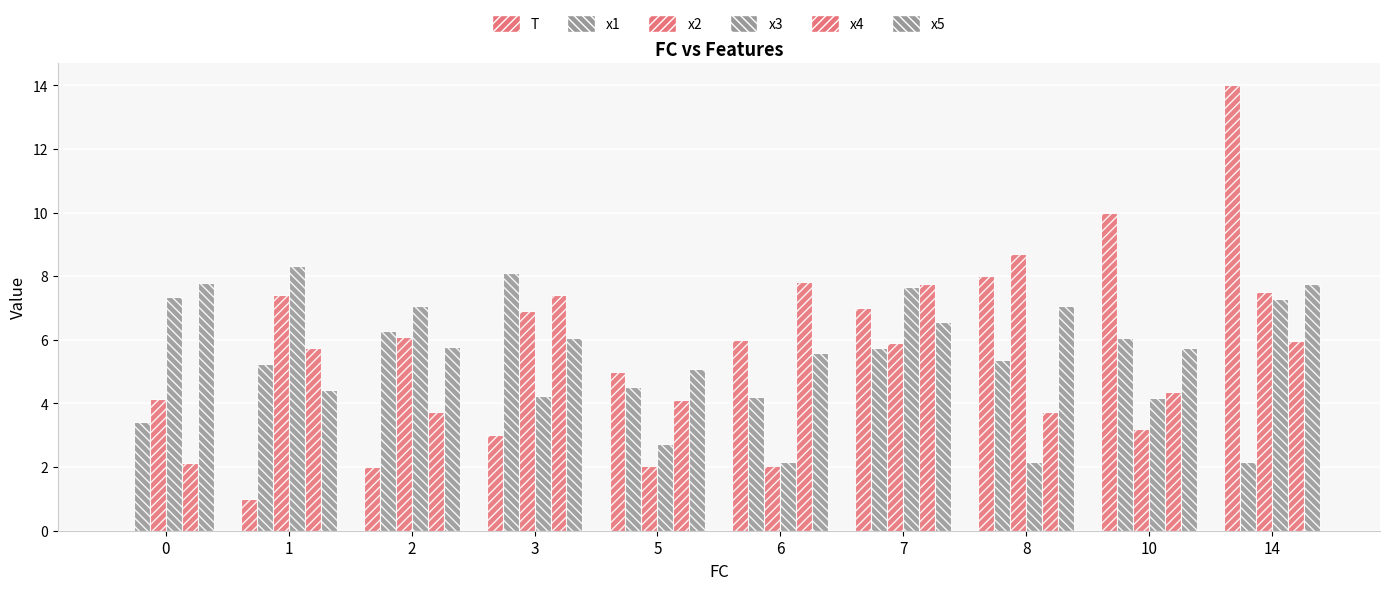

Are the bars grouped side by side (vs. stacked)?

Yes